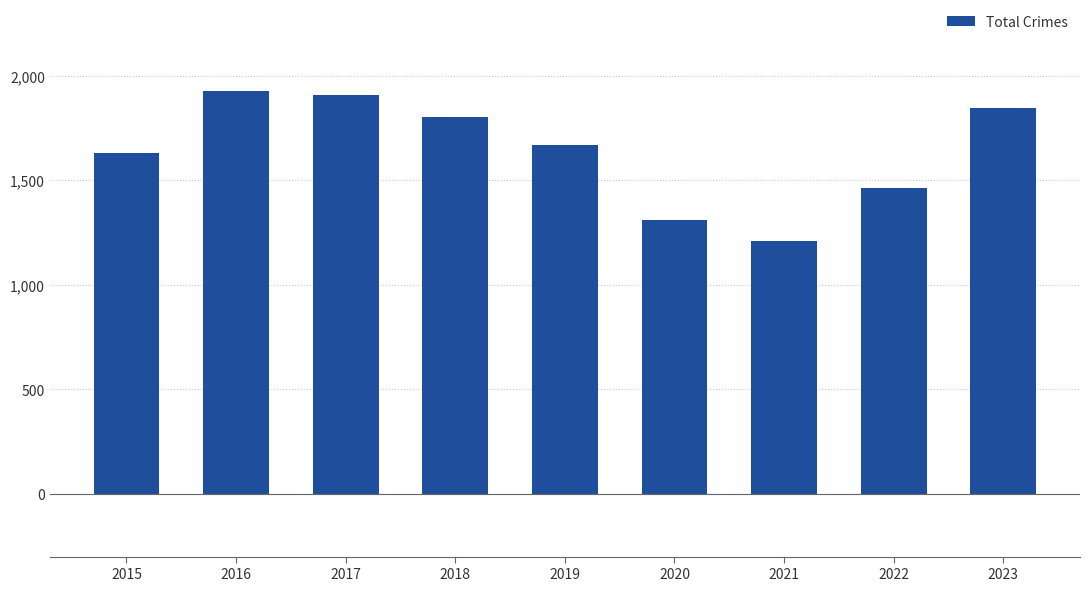

Reading right to left, extract all data points from this chart.

1845	1465	1209	1310	1668	1802	1910	1927	1633